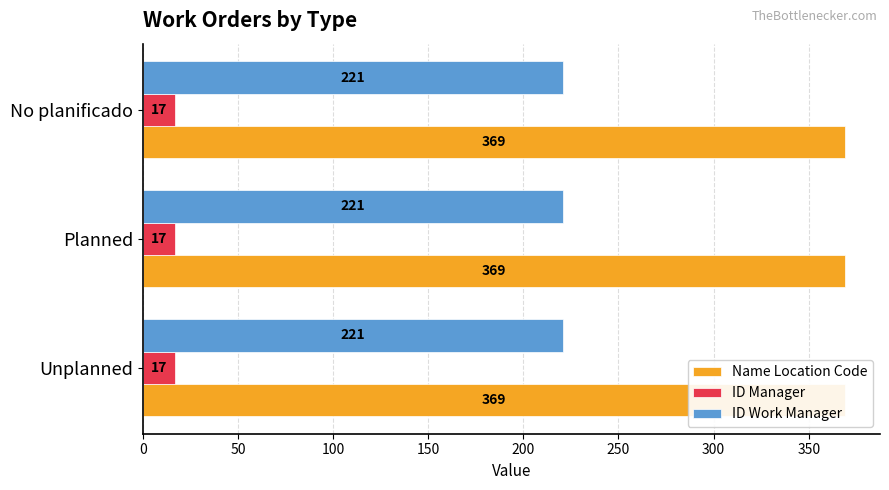

What are all the series names shown in the legend?

Name Location Code, ID Manager, ID Work Manager